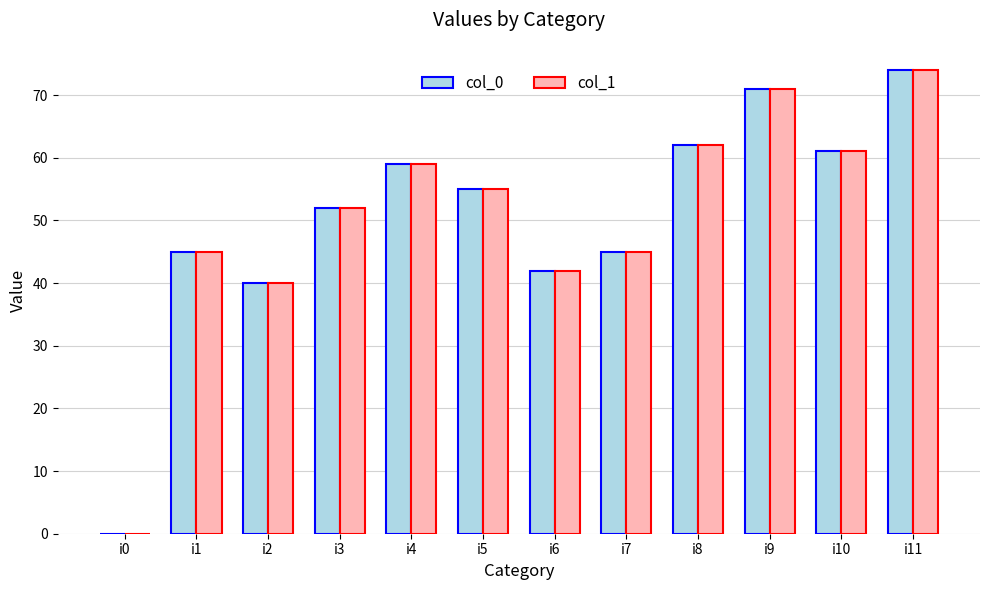

Which label corresponds to the largest value in the chart?

i11